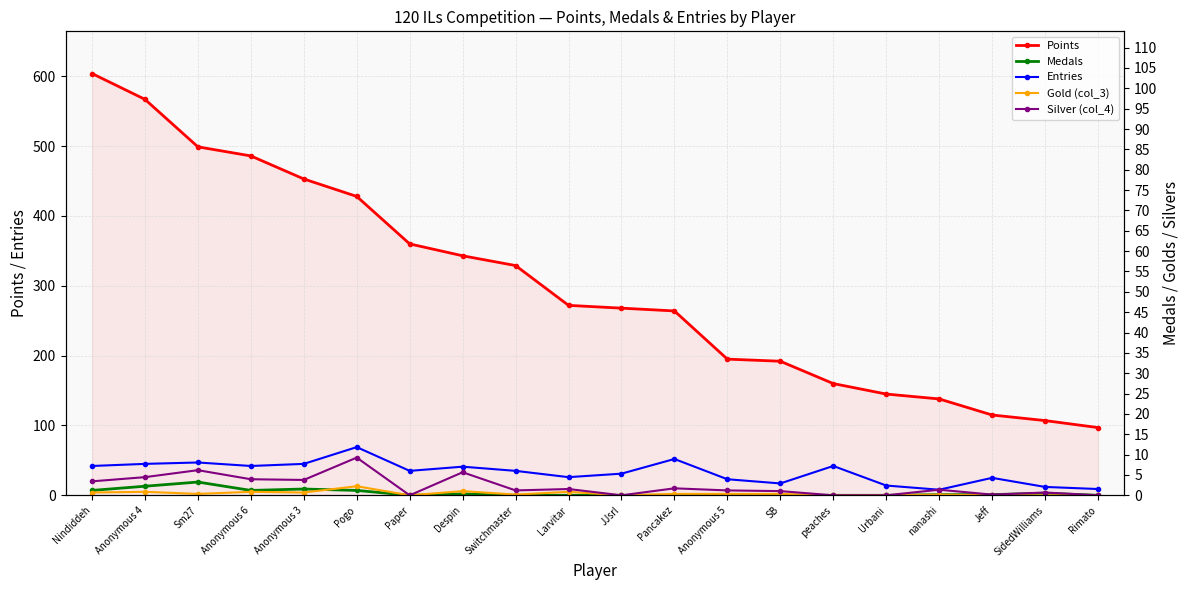

What is the label of the 3rd point from the right?

Jeff